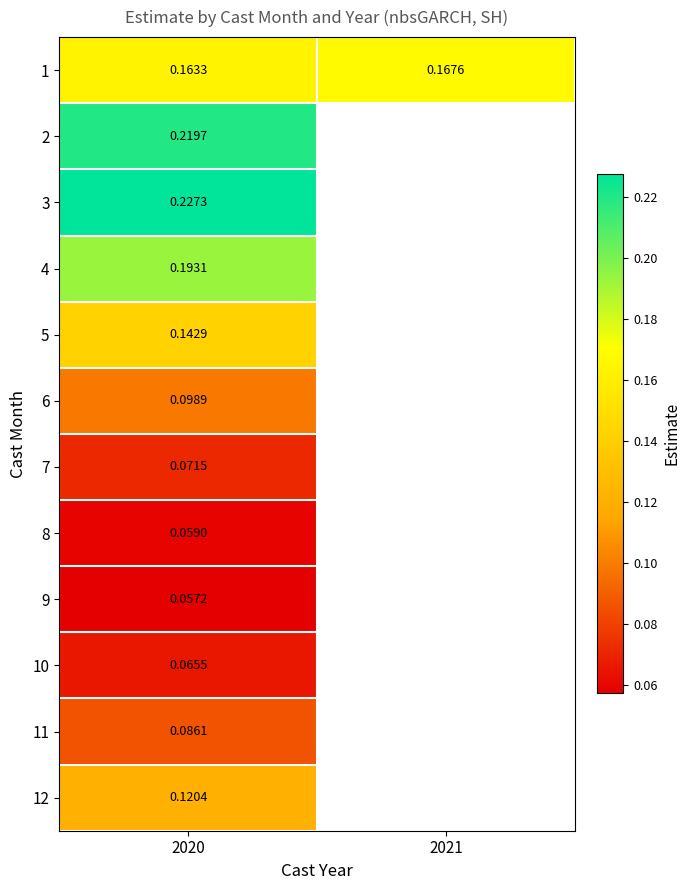

How many data points does each series have?

2